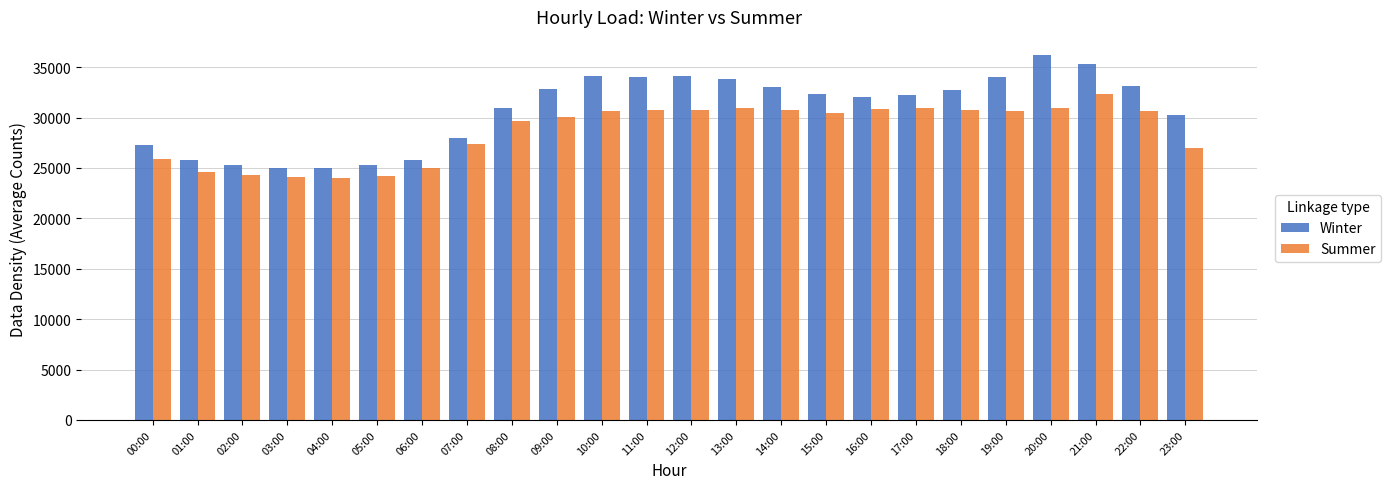

Which category has the highest value in the Summer series?

21:00